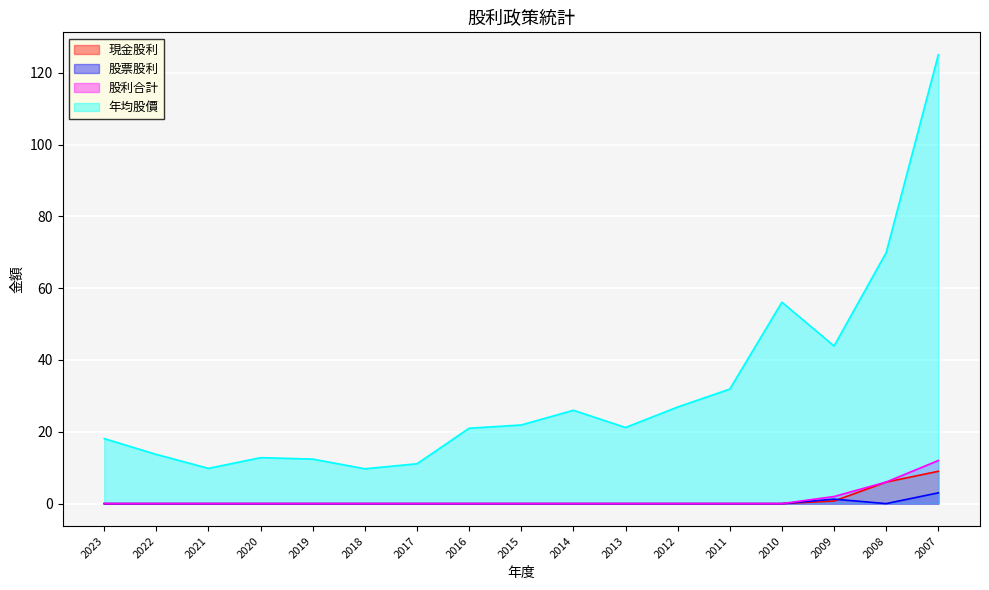

Which series changed the most between 2022 and 2020?

年均股價